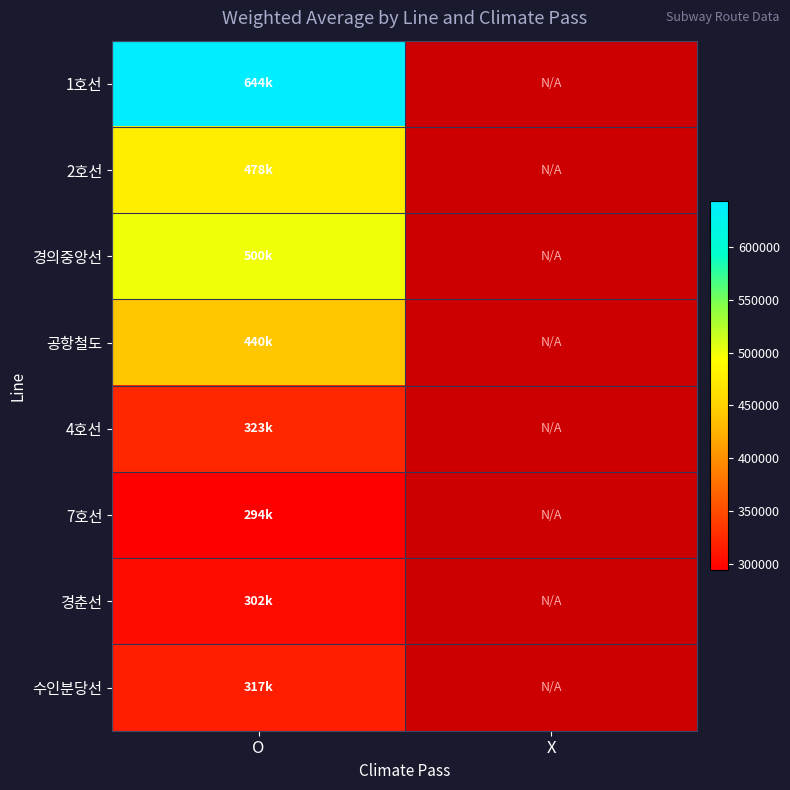

What is the highest value of the 2호선 series?

477915.1